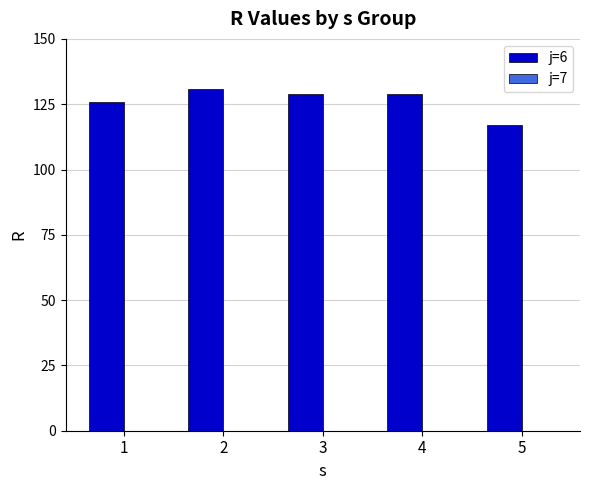

What is the value of the 3rd bar from the left?

129